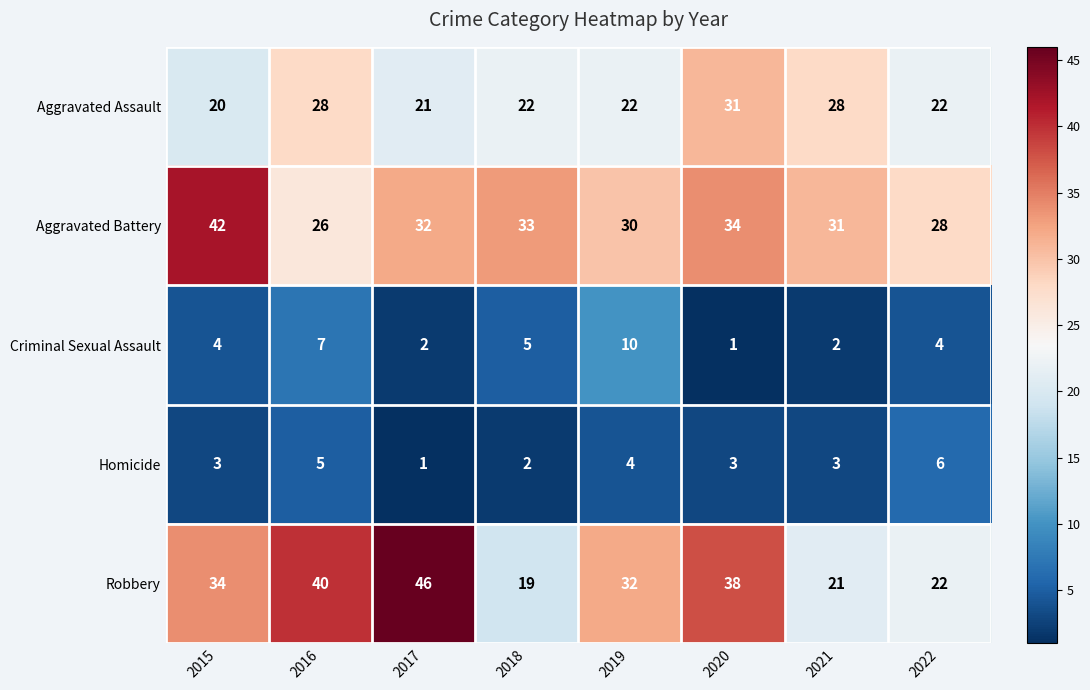

List the series in order of their peak value, lowest first.

Homicide, Criminal Sexual Assault, Aggravated Assault, Aggravated Battery, Robbery